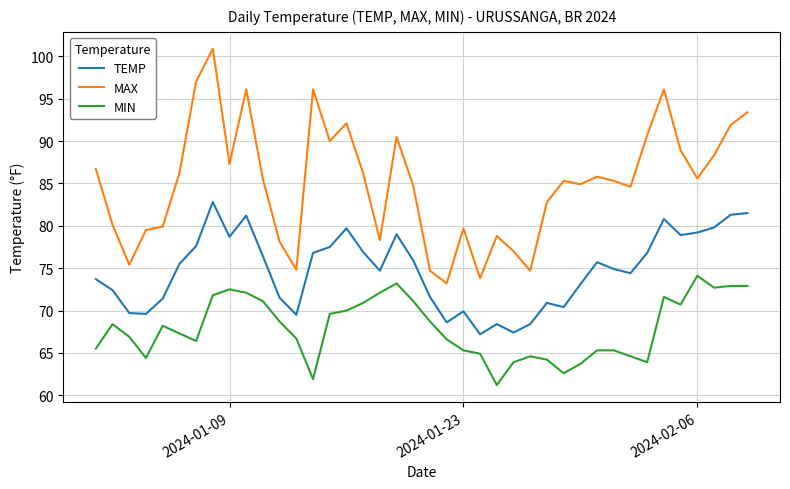

Rank the series by their average value, from highest to lowest.

MAX, TEMP, MIN